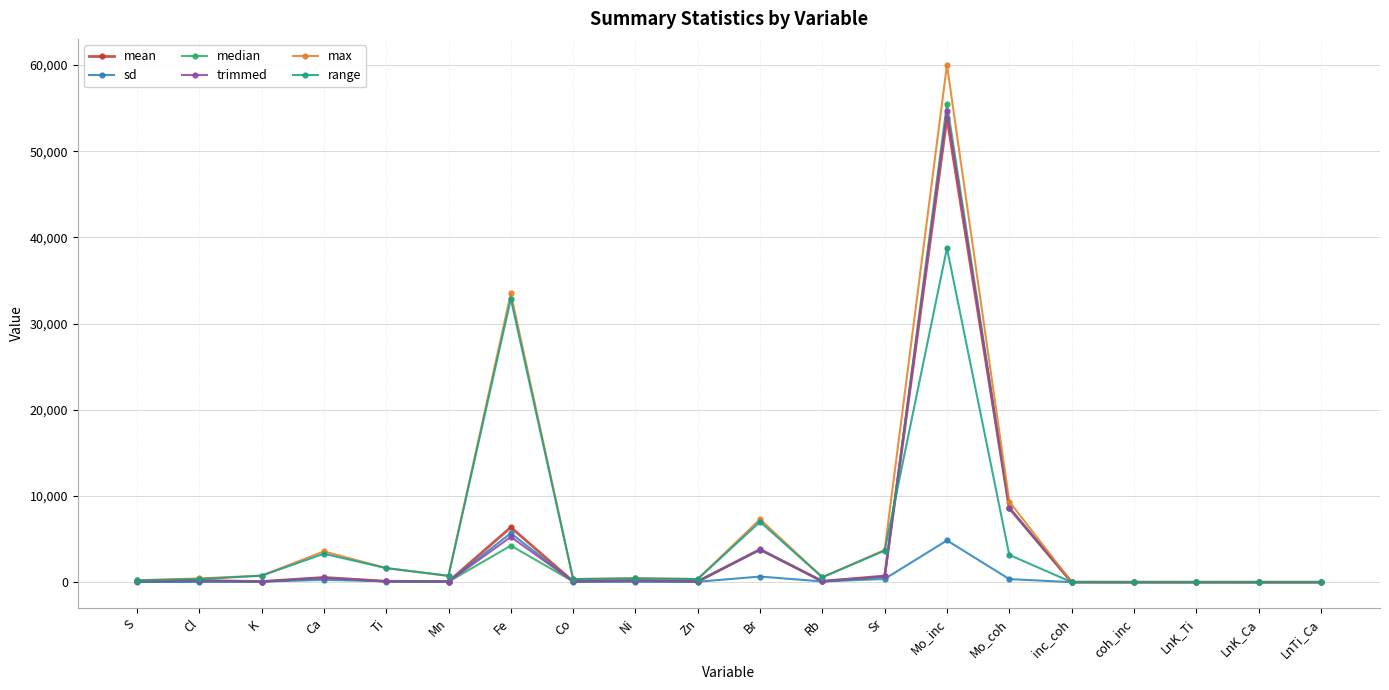

What is the spread (max minus min) of values at Mo_inc?

55181.6